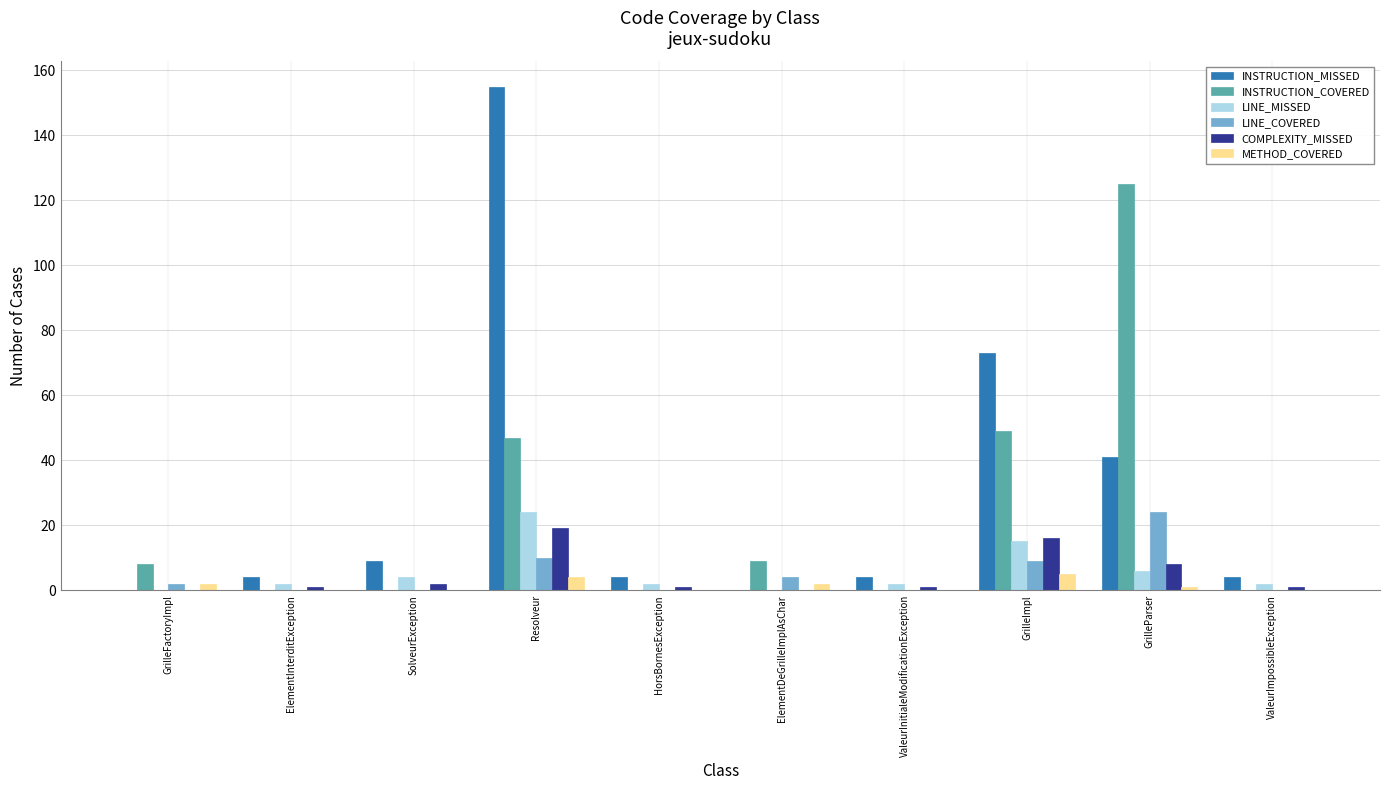

True or false: INSTRUCTION_COVERED has a value of -53 at ValeurImpossibleException.

False